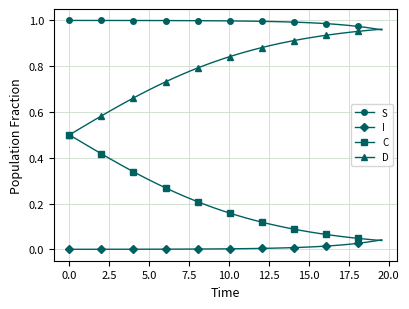

Which series has the largest total across all categories?

S